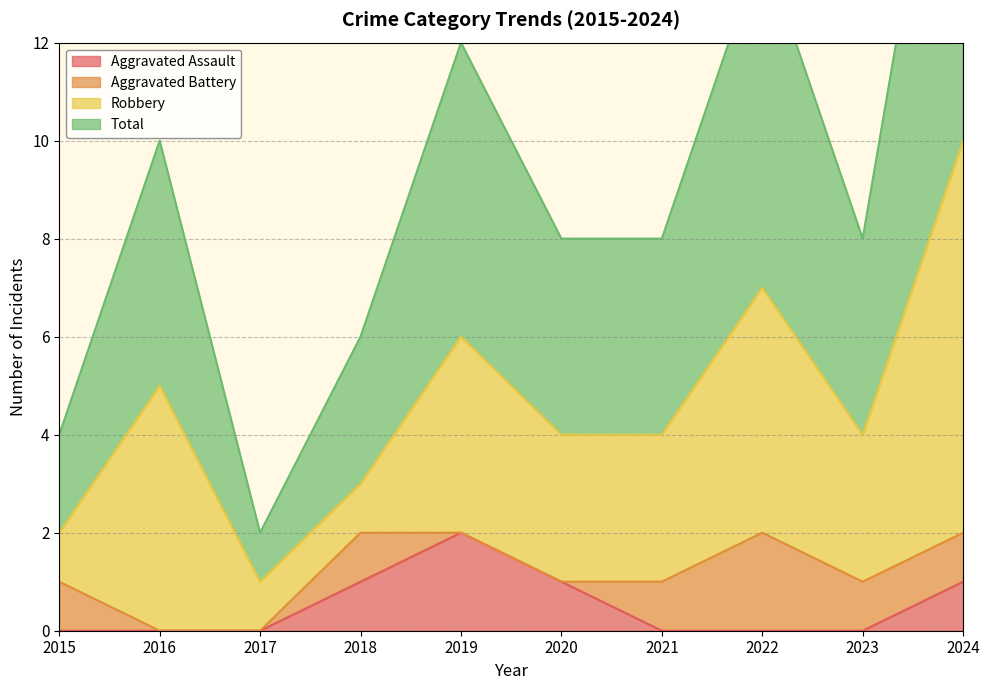

True or false: Aggravated Assault has a value of 0 at 2021.

True